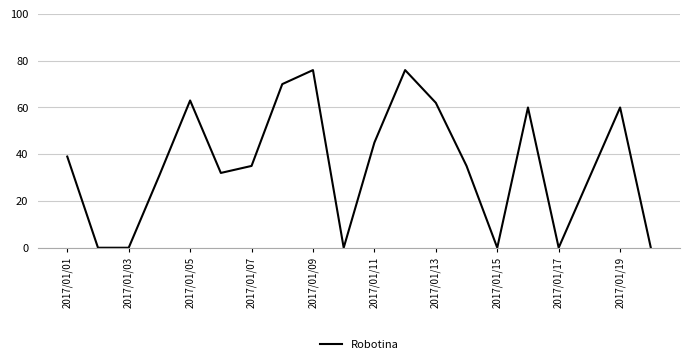

What is the maximum value shown in the chart?

76